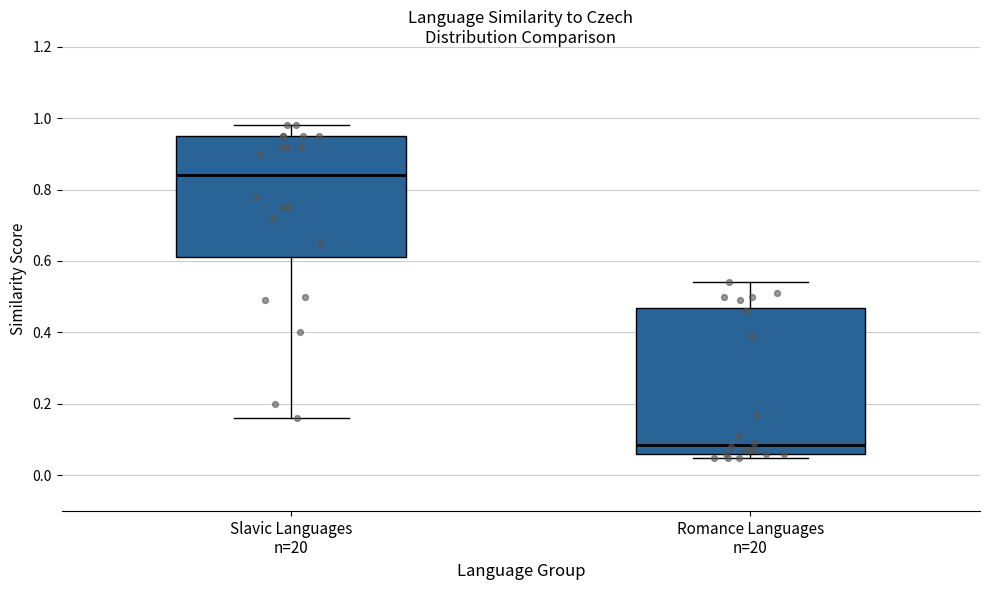

Reading left to right, transcribe this box plot: for each box, give where its median line is, the range the box spans, and where its two whiskers end, as read against the y-axis. The values are not printed on the chart, so give them approximately, as read against the axis.

Slavic Languages n=20: median 0.84, box 0.62 to 0.96, whiskers 0.16 to 0.98
Romance Languages n=20: median 0.08, box 0.06 to 0.46, whiskers 0.06 (just below the box's lower edge) to 0.54